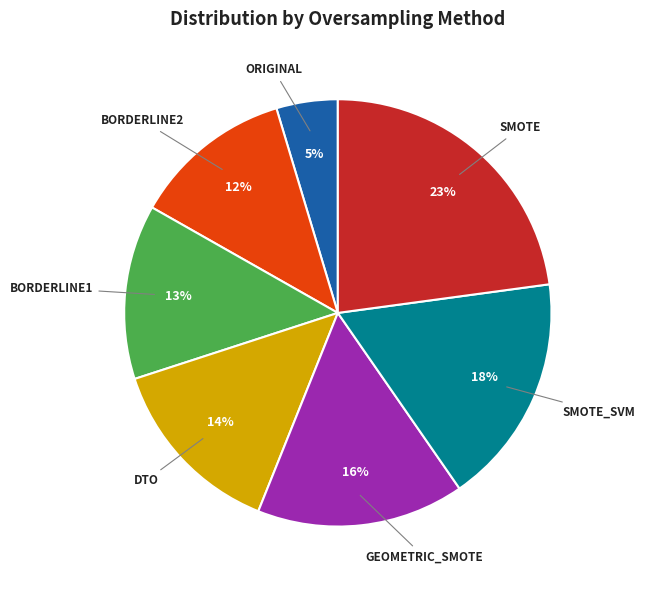

What is the smallest slice in the pie chart?

ORIGINAL